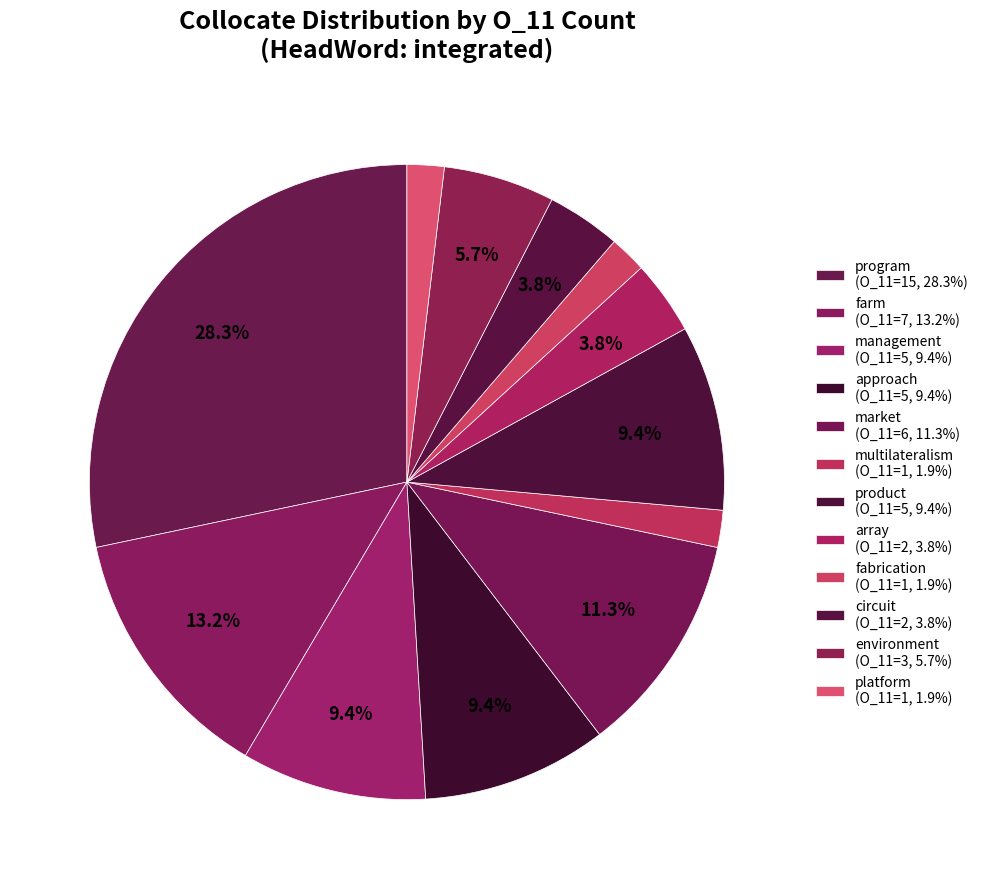

How many segments does this pie chart have?

12